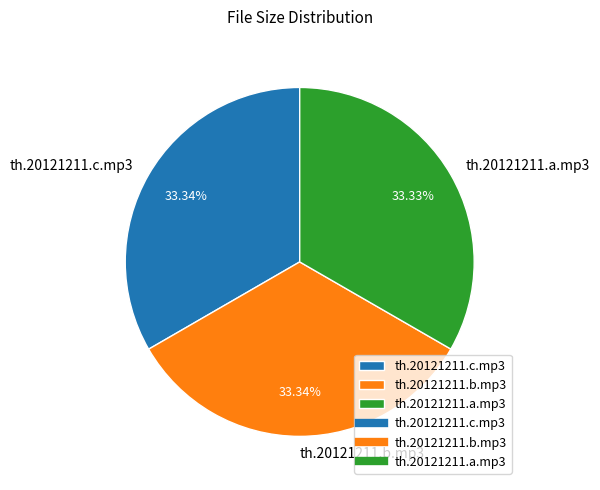

How much of the chart is everything except th.20121211.b.mp3?

66.7%